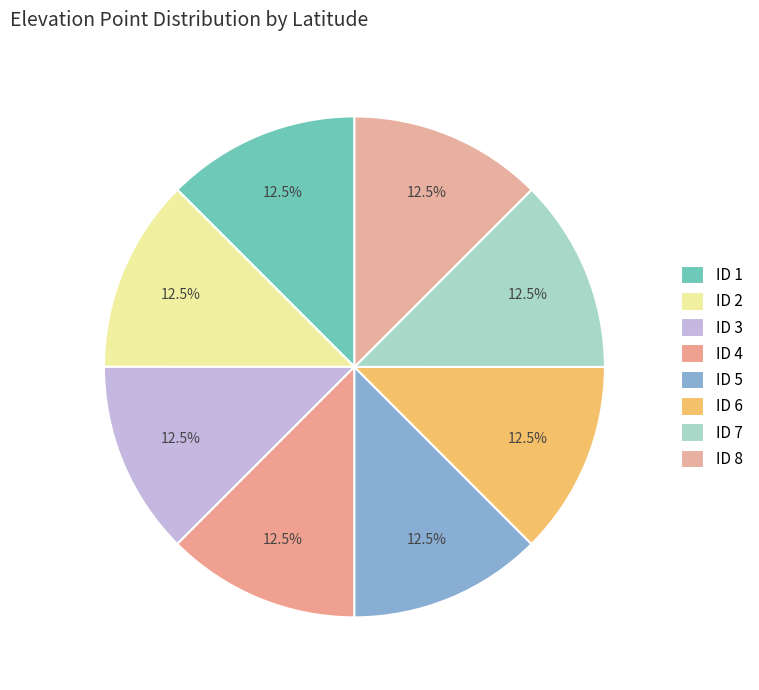

How many slices are in this pie chart?

8